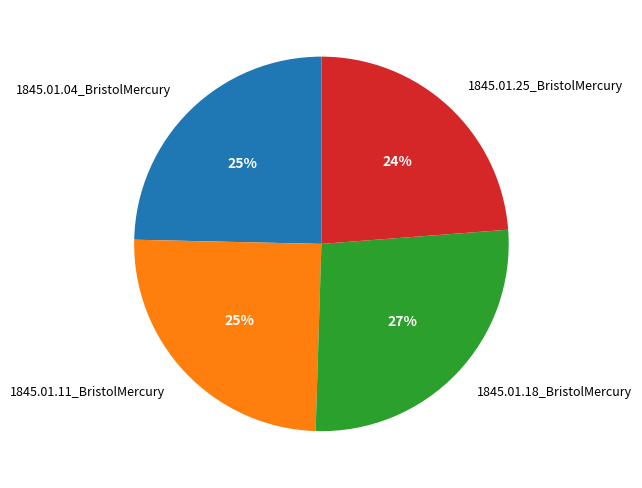

Is 1845.01.04_BristolMercury the majority of the pie?

No